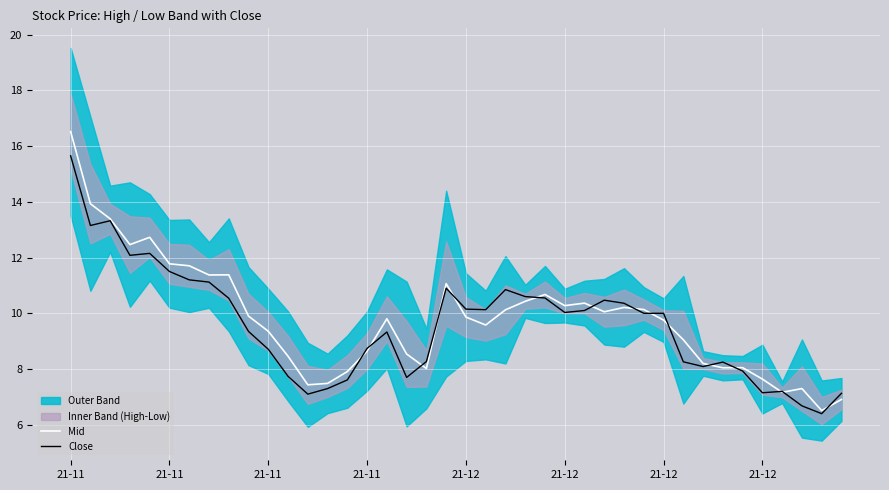

The value of Mid at 21-11 is 5.0. True or false?

False